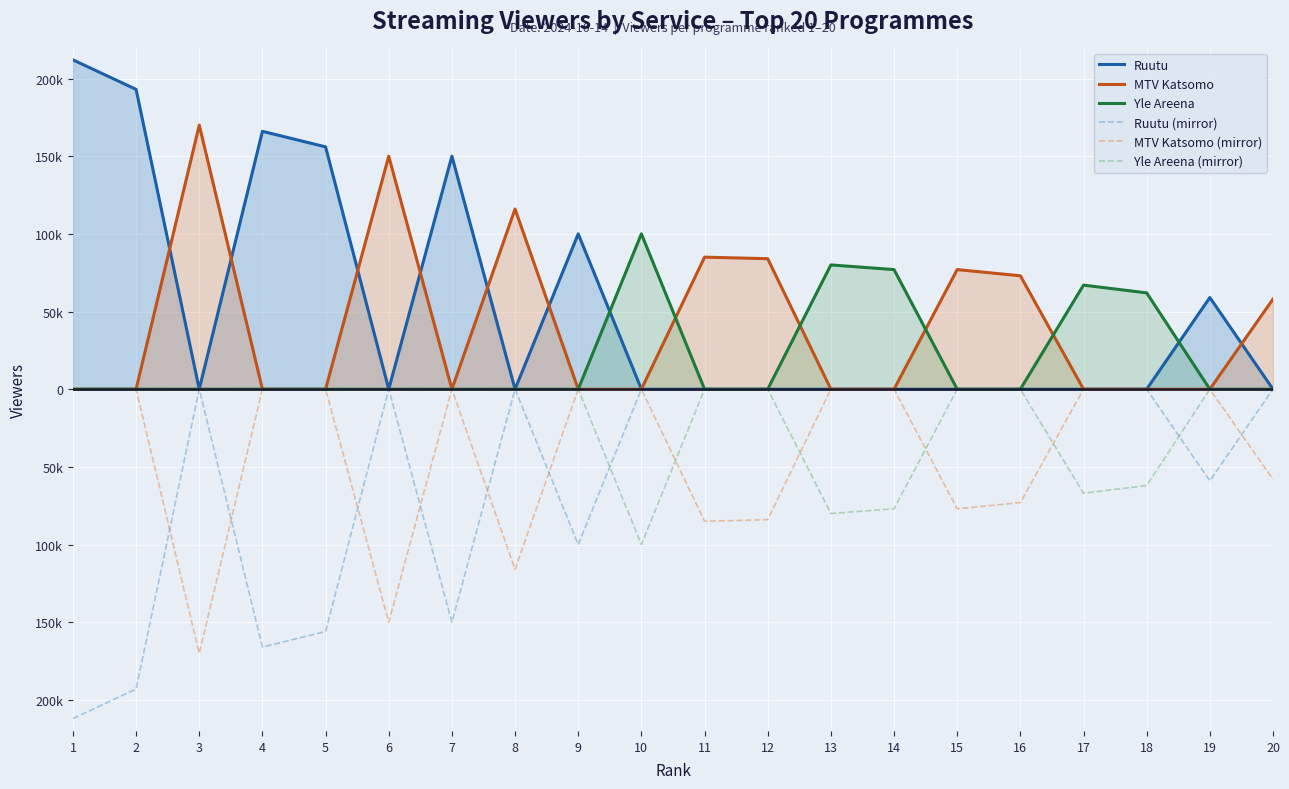

At which label does MTV Katsomo (mirror) reach its peak?

1